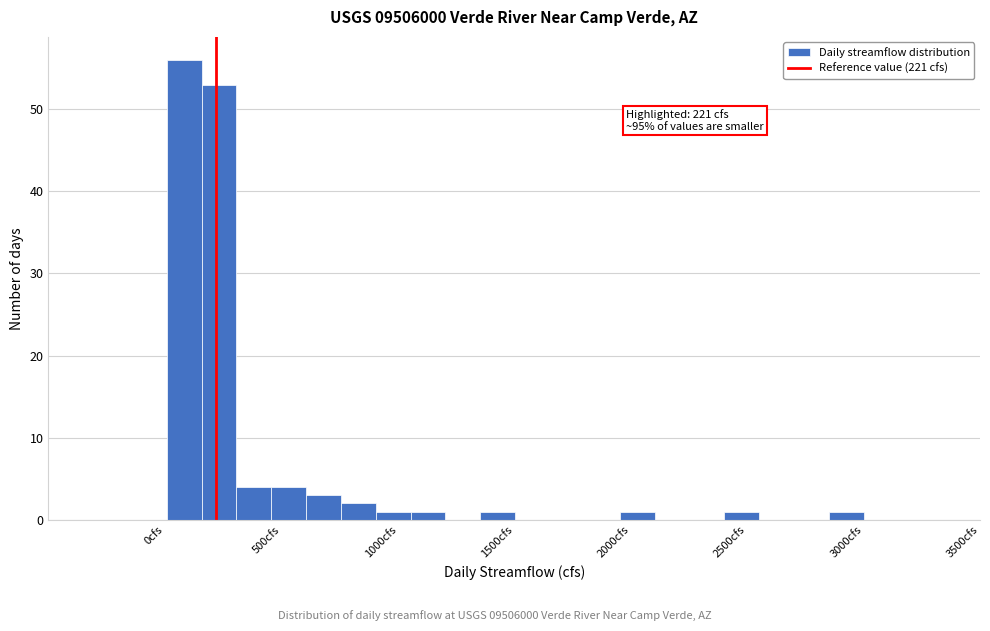

Around what value on the x-axis is the tallest bar? Give the approximate position of its centre, as read against the axis.

100